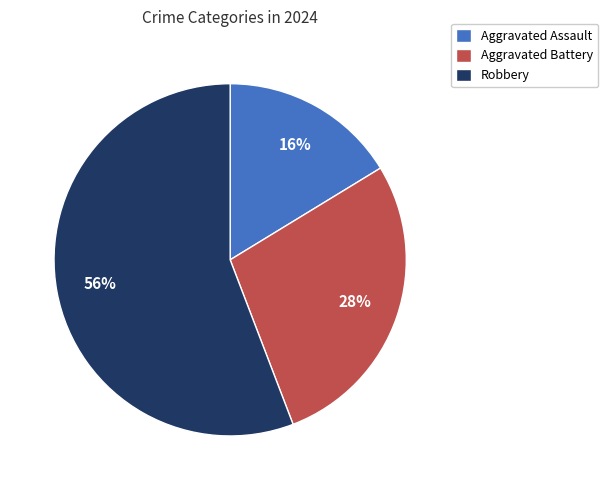

To the nearest percent, what percentage of the pie is Aggravated Battery?

28%